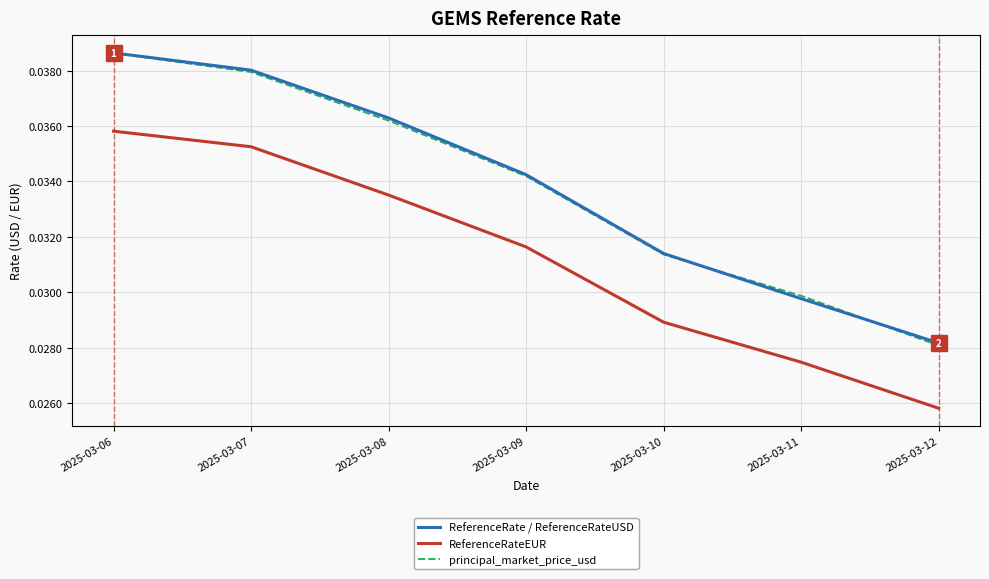

At which label is ReferenceRateEUR closest to 0?

2025-03-12